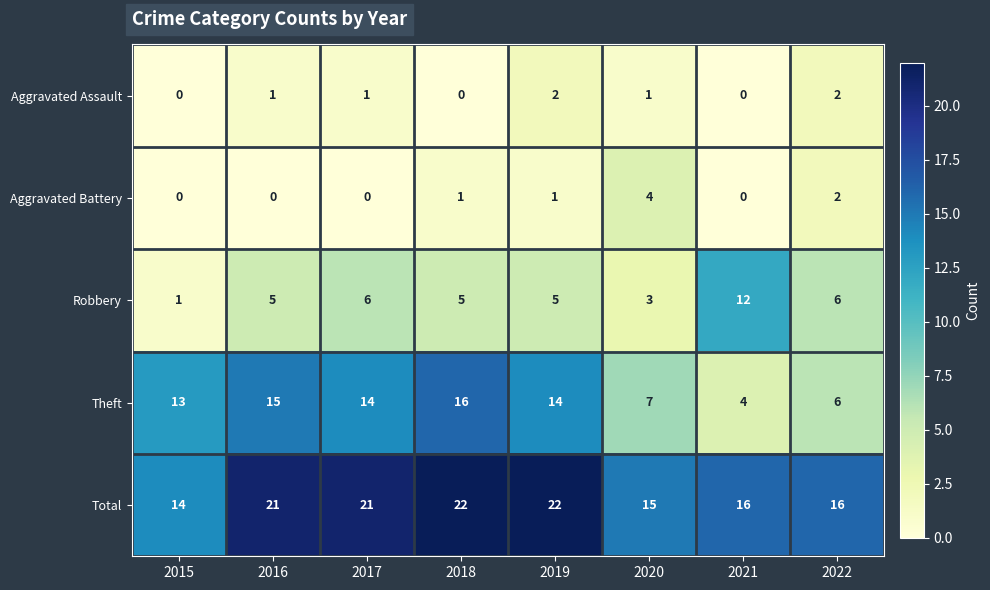

At how many categories does at least one series exceed 20?

4